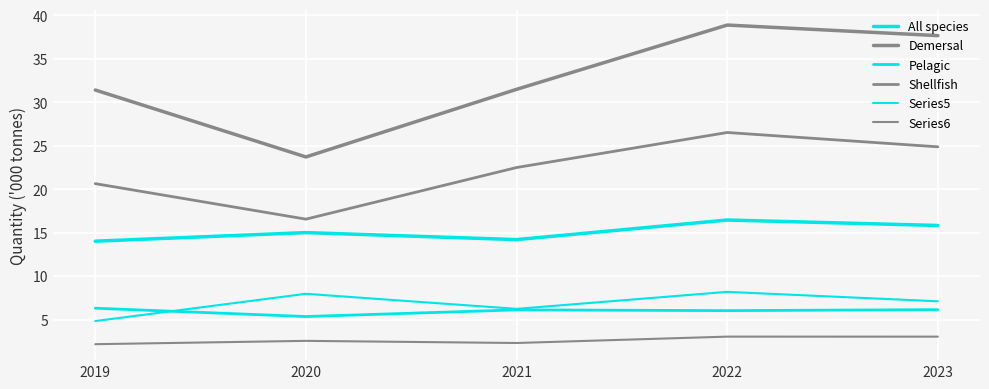

Is this an area chart (filled region under the line)?

No